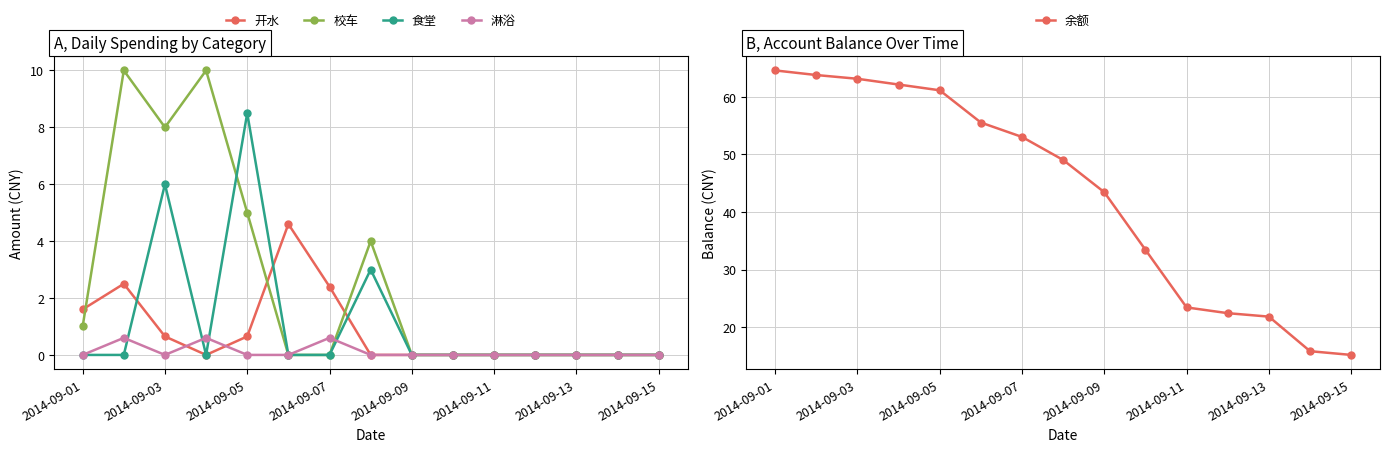

How many data points in 开水 are above 0?

6